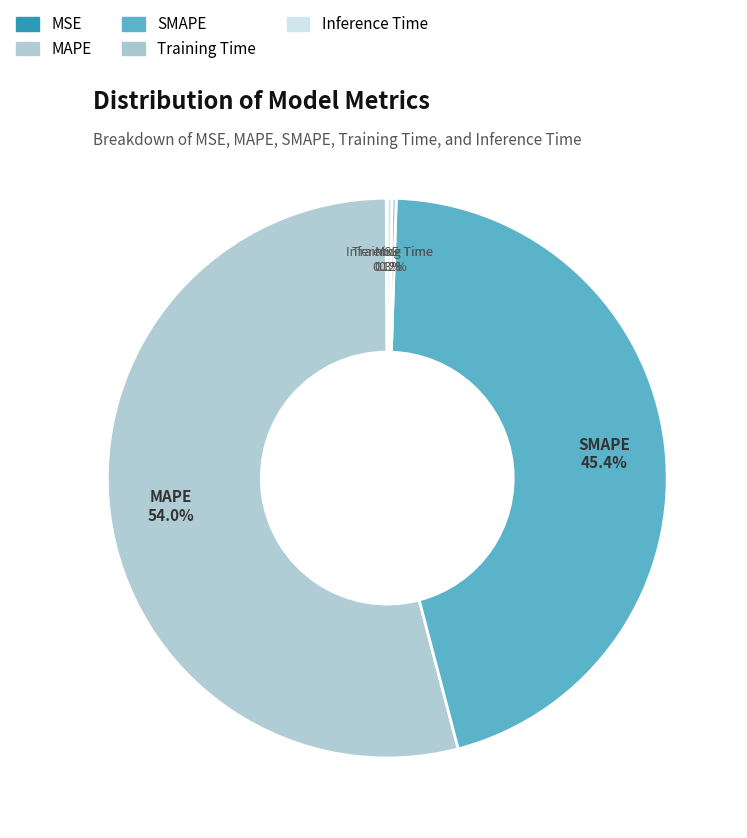

Does MAPE account for over 50% of the chart?

Yes